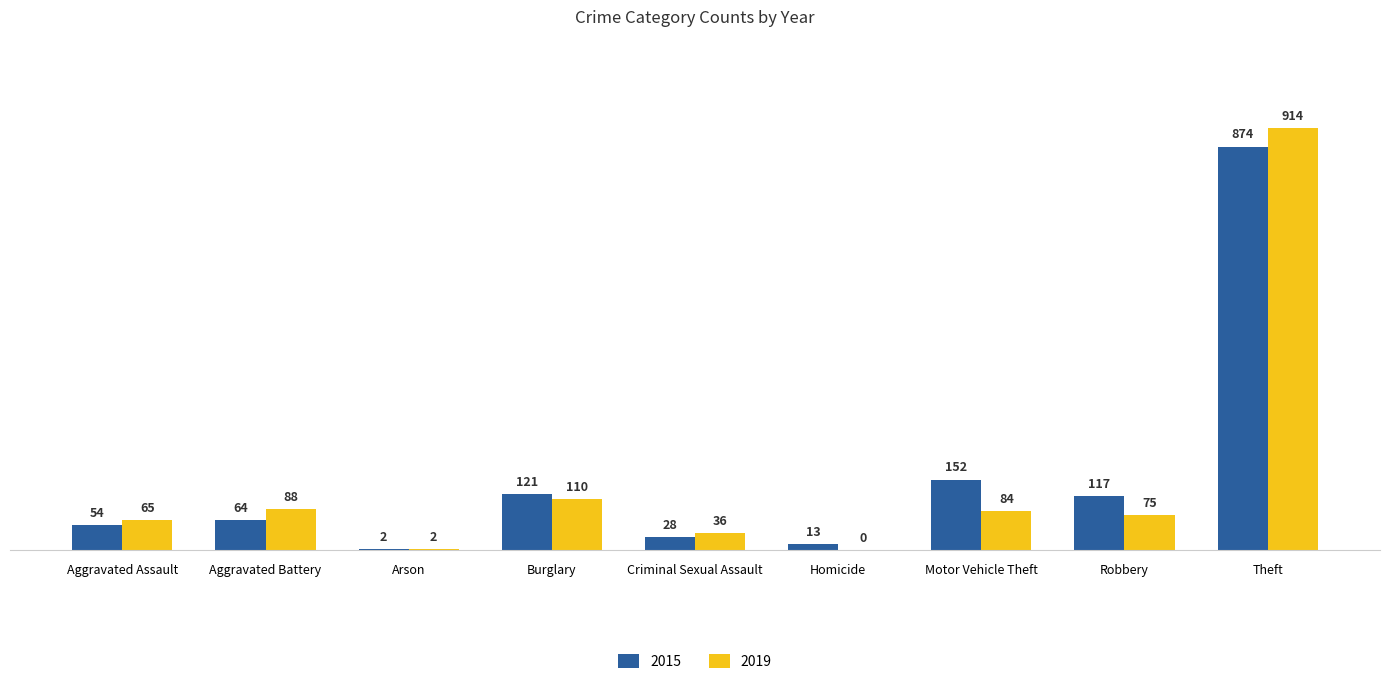

How many groups of bars are there?

9